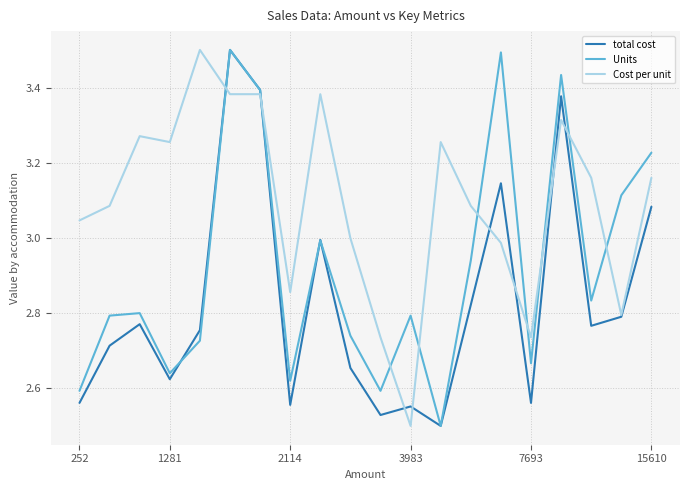

What is the difference between the second highest and minimum values in the total cost series?

0.9